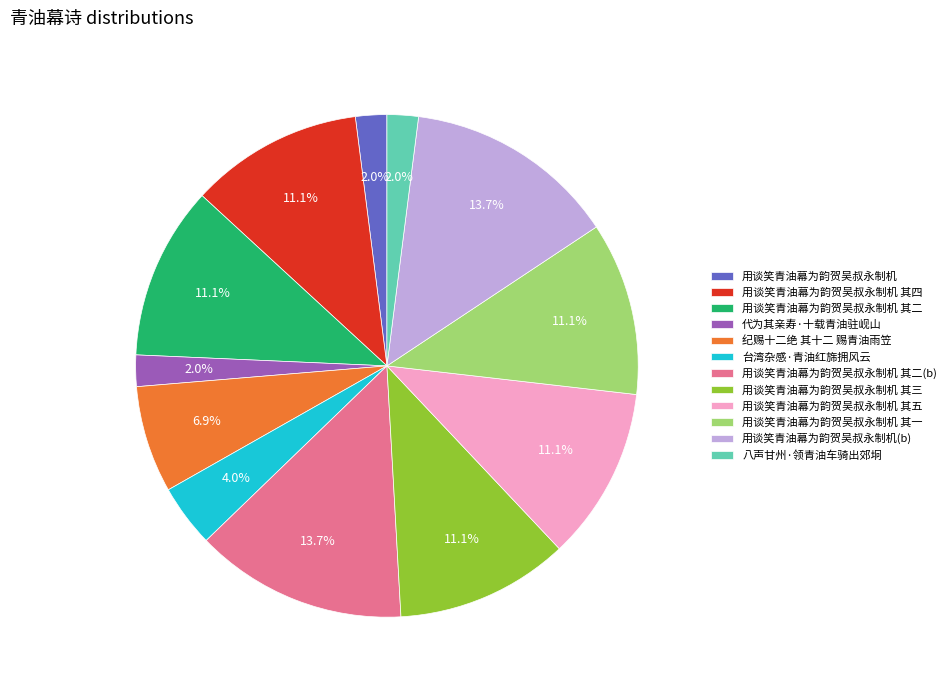

Count the number of slices in the pie.

12